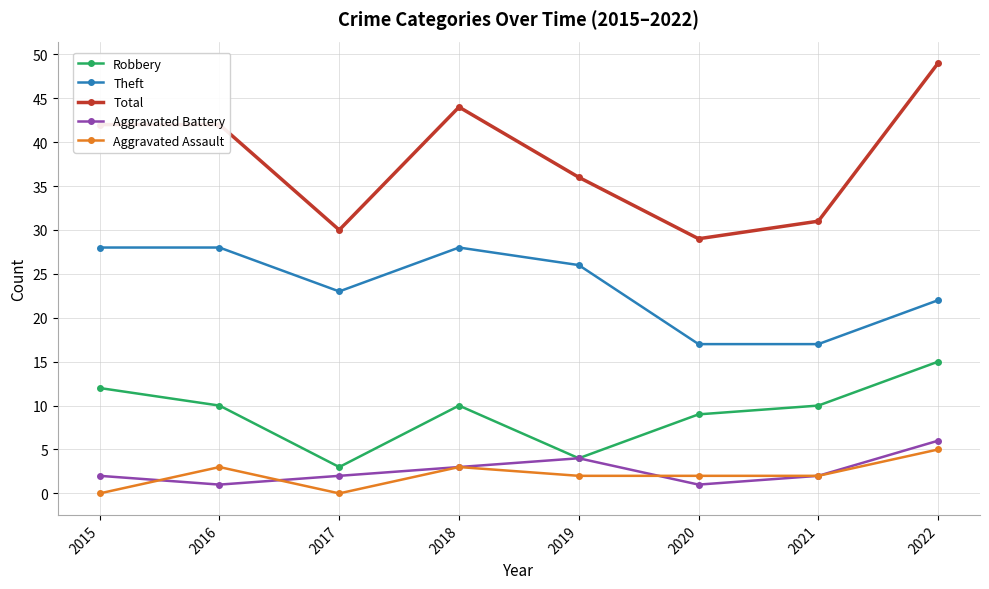

At how many categories does at least one series exceed 35?

5